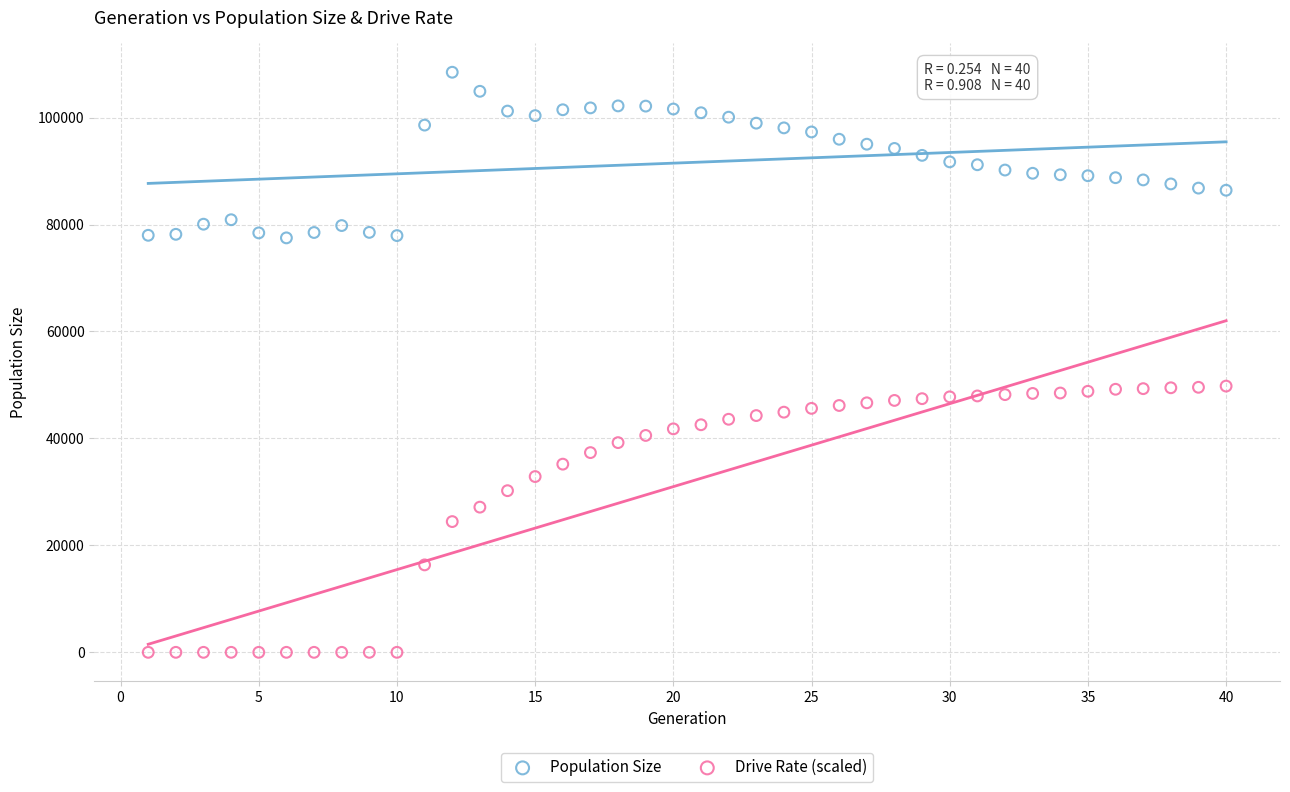

Across all data points, what is the range of Y values (max minus min)?

108473.0